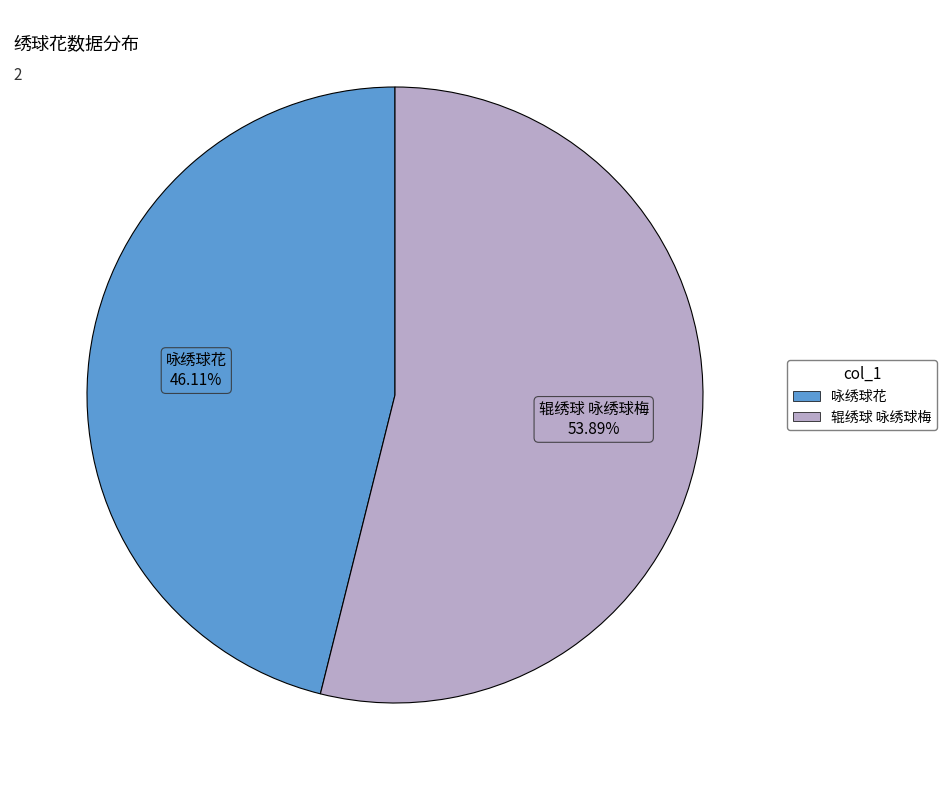

Is the sum of 咏绣球花 and 辊绣球 咏绣球梅 greater than half?

Yes